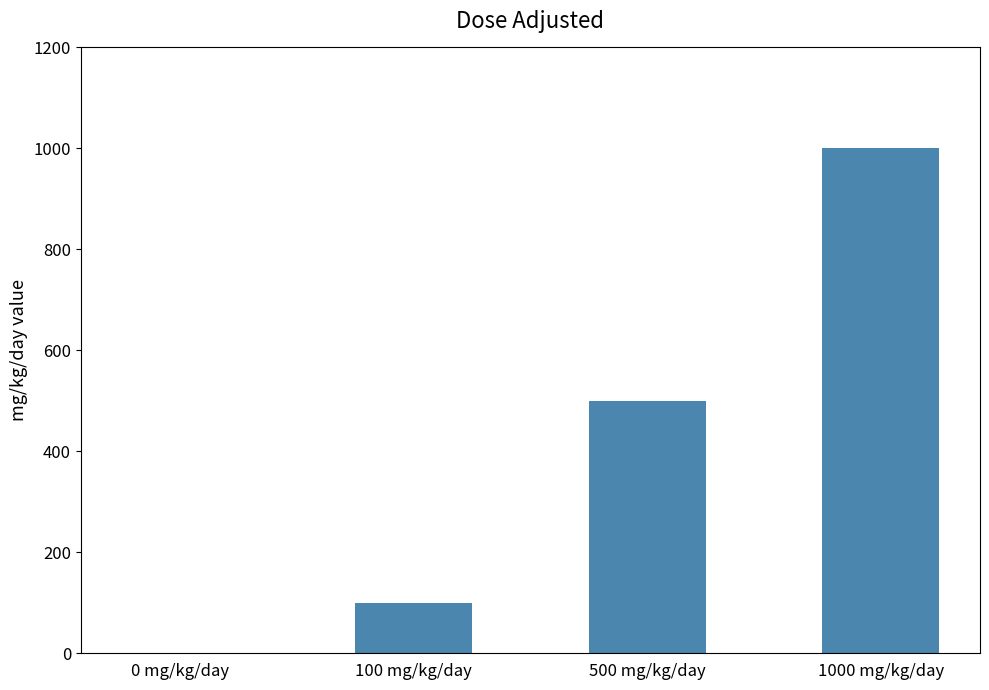

Is it true that the value at 0 mg/kg/day is 307?

False